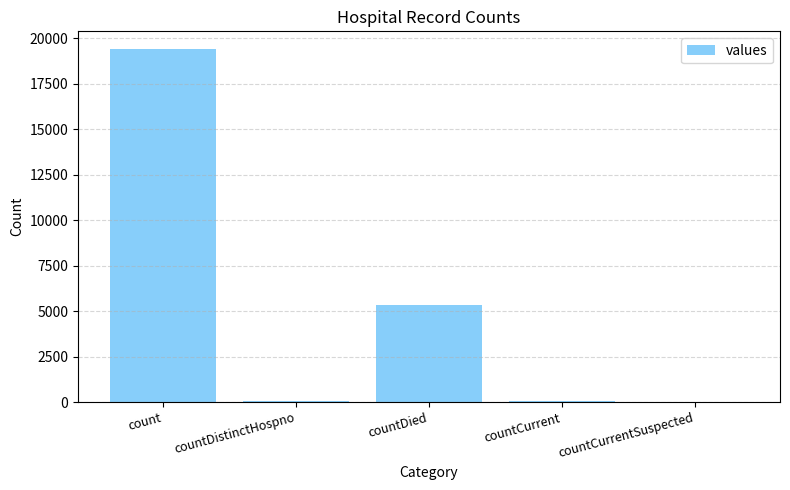

Where is the data nearest to the value 9710?

countDied